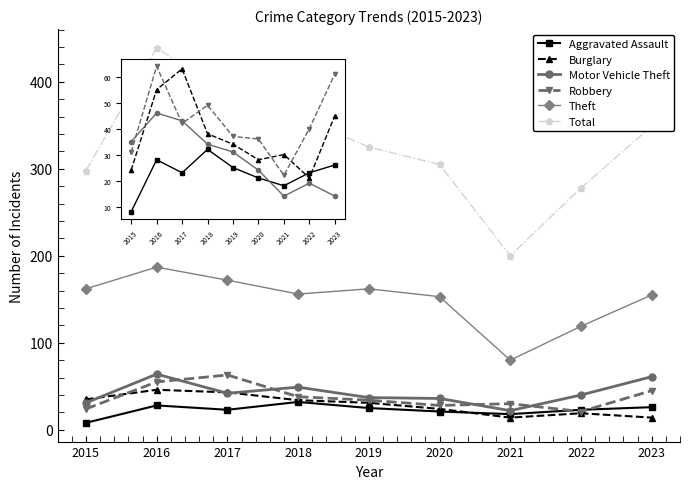

True or false: Burglary and Total cross at least once.

False